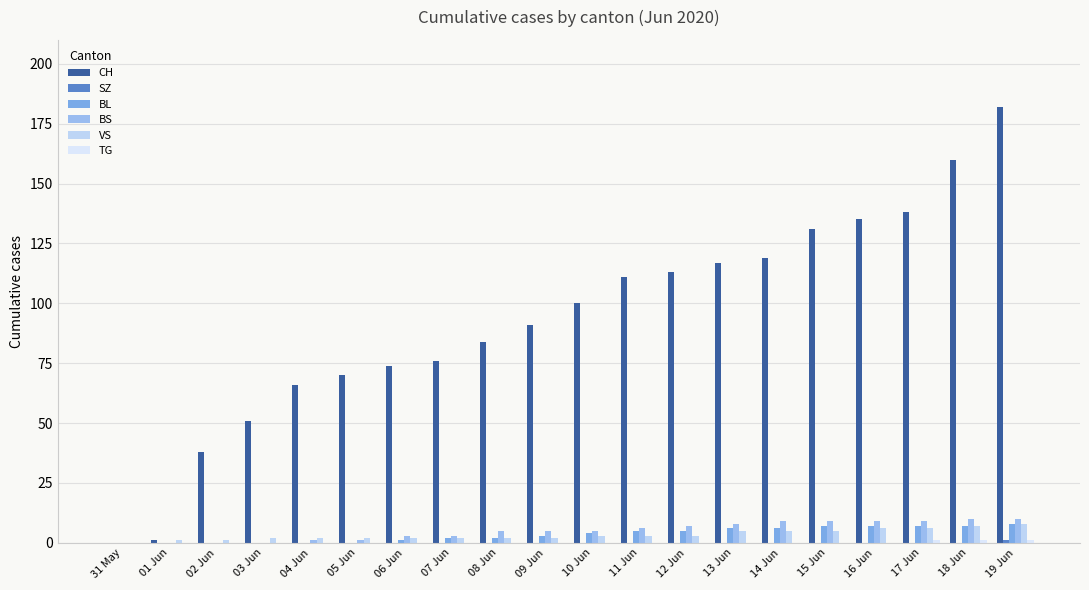

How many groups of bars are there?

20